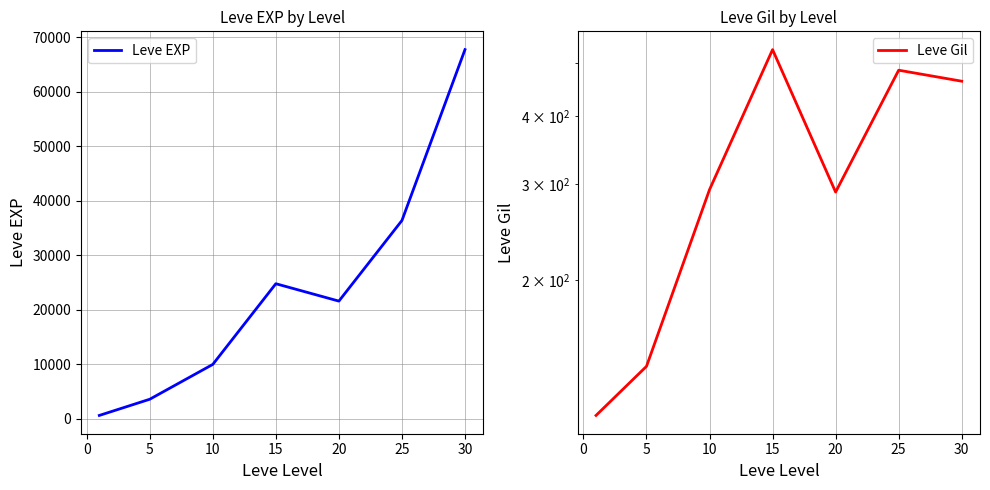

Where does the Leve EXP series first go above 21600?

15